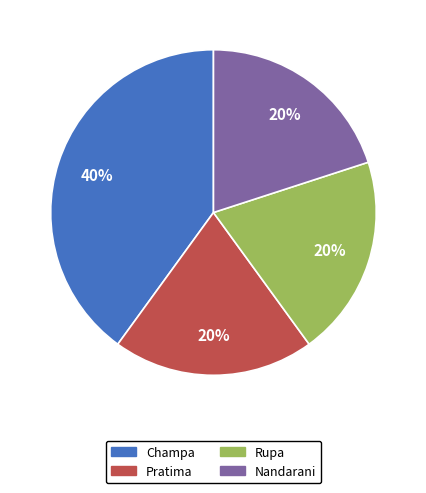

What is the largest slice in the pie chart?

Champa